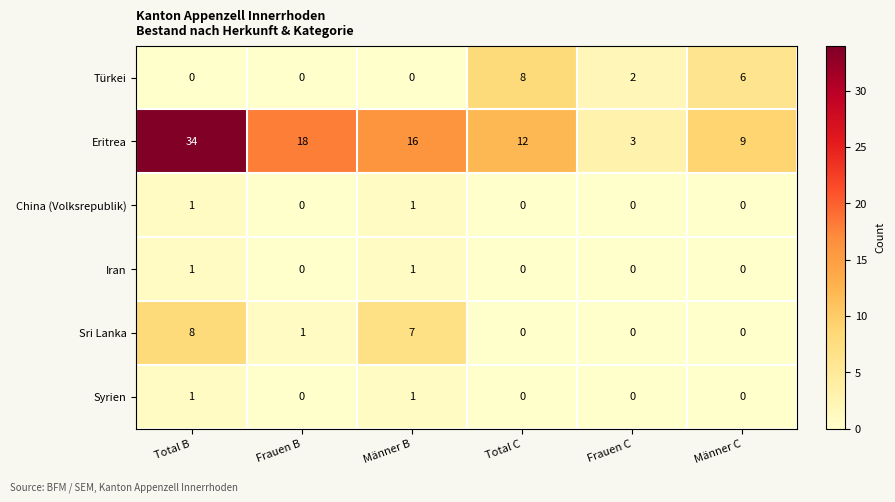

How many data points does each series have?

6